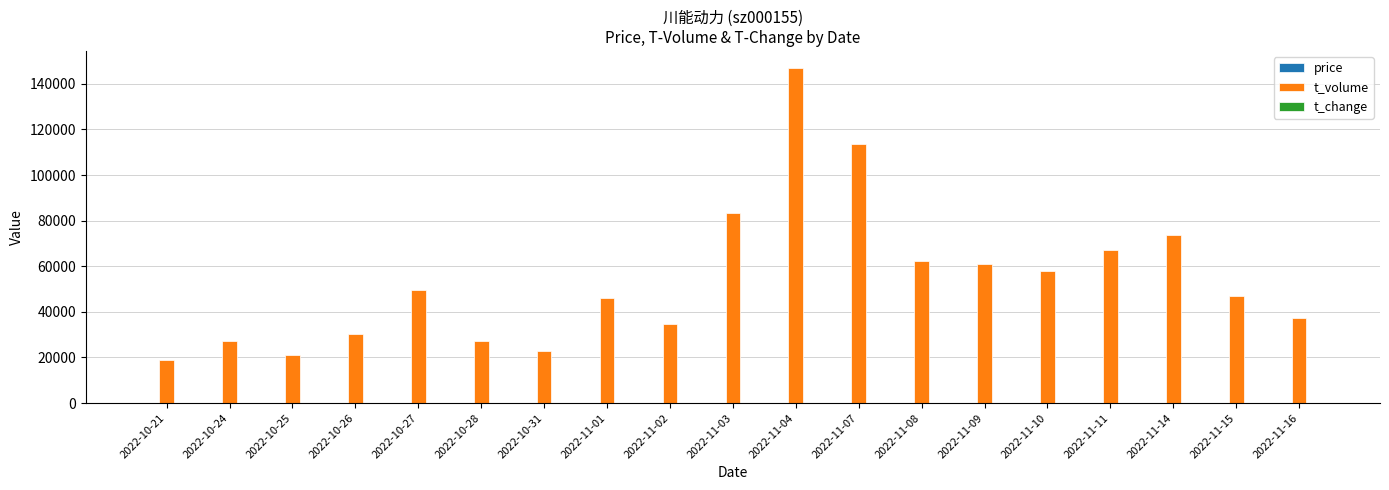

What is the sum of all t_volume values?

1029398.0